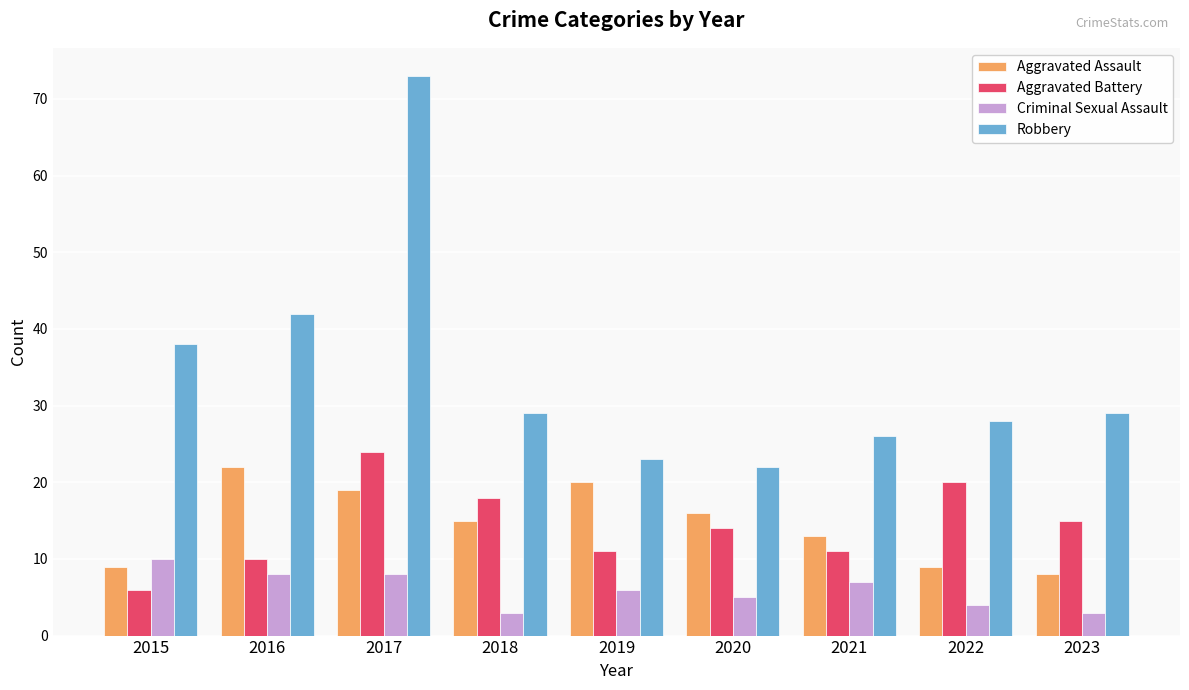

Where is Robbery nearest to the value 47?

2016